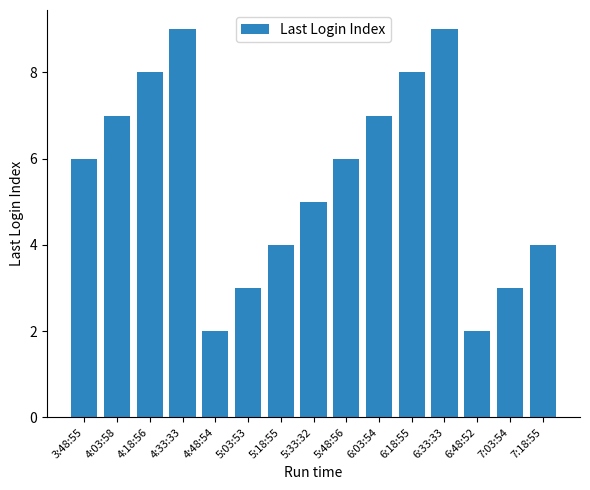

How many bars are there in total?

15